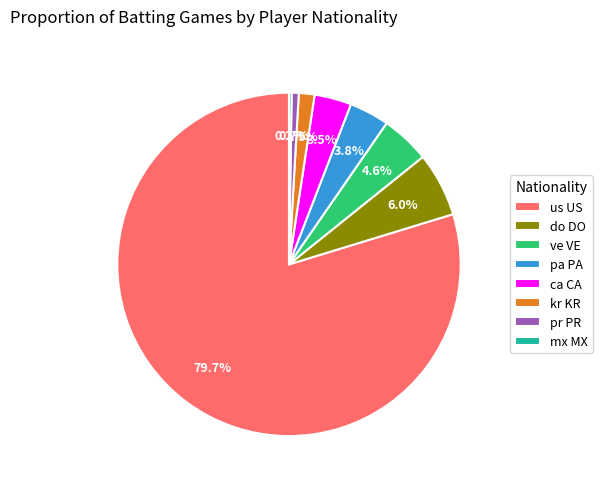

Is it true that pr PR is 11% of the pie?

False